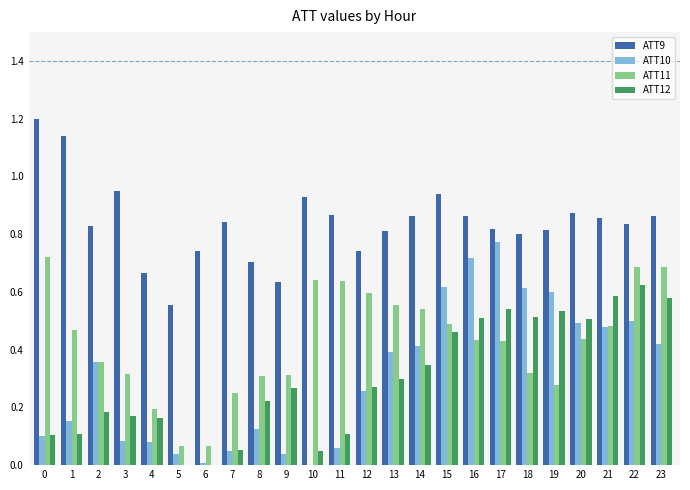

Does the chart contain any negative values?

Yes